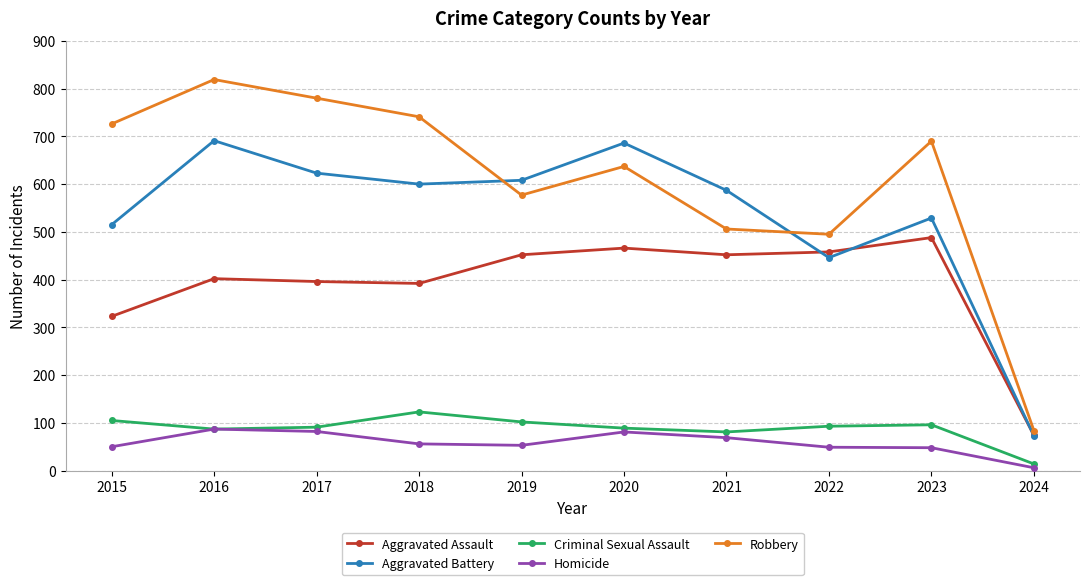

Which series has the largest range (max minus min)?

Robbery